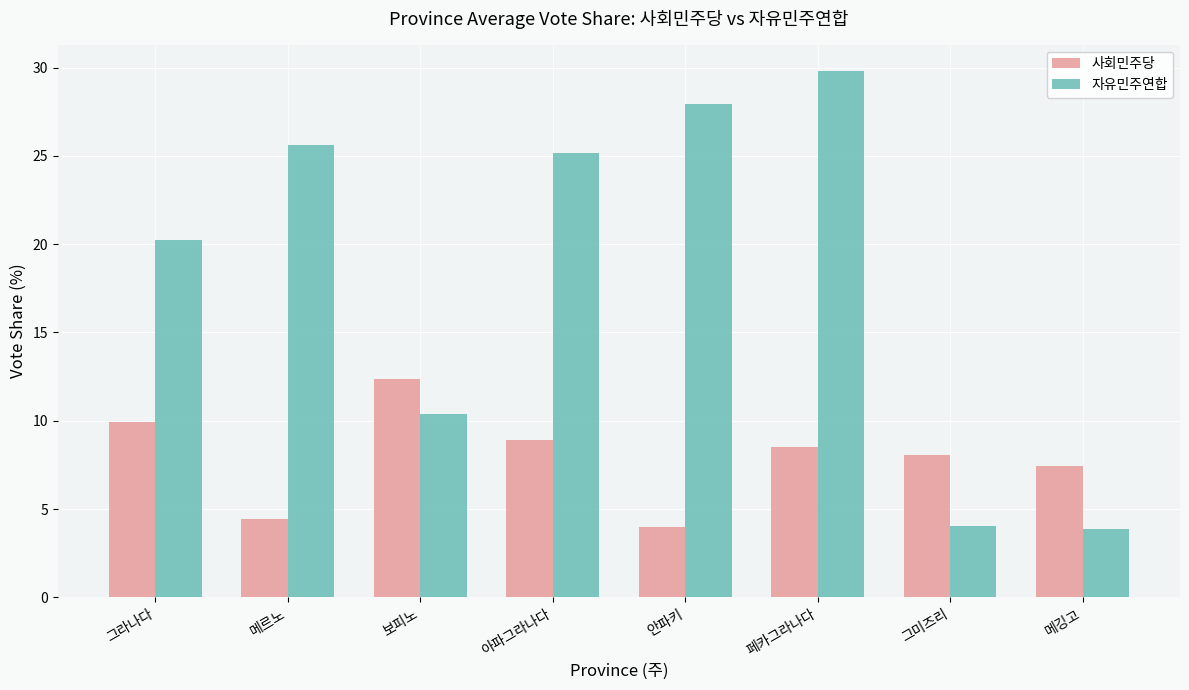

Is it true that 사회민주당 equals 8.9 at 아파그라나다?

True